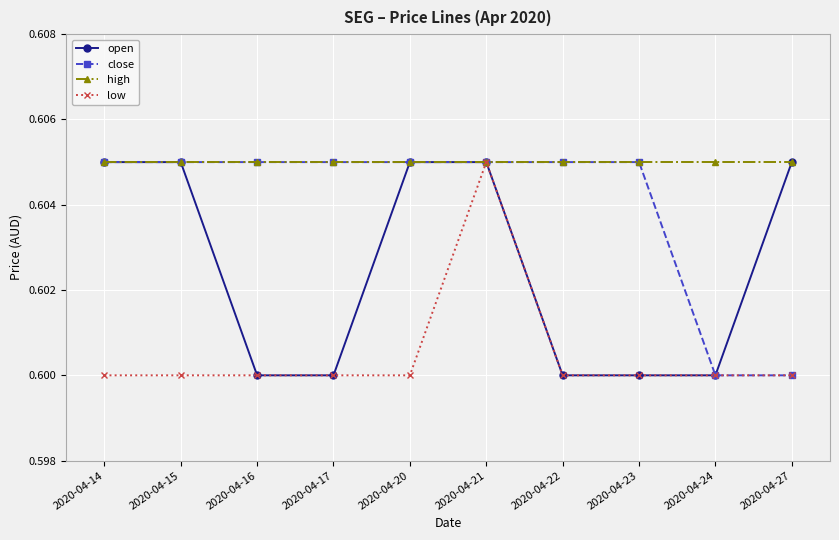

Count the low values in the range 0 to 1.

10